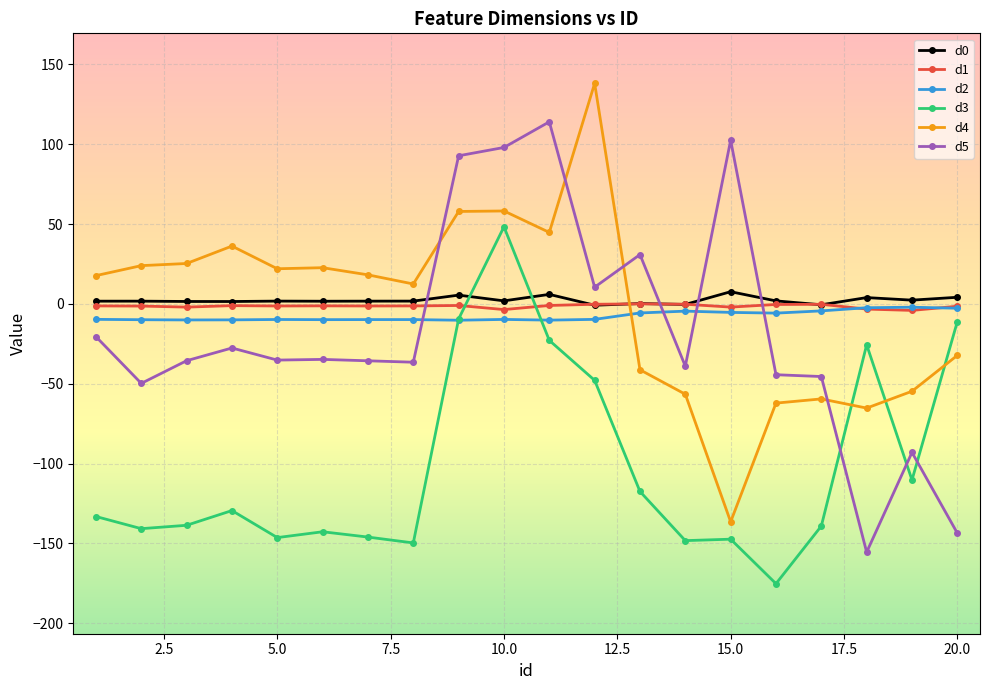

At how many categories does at least one series exceed 68?

5